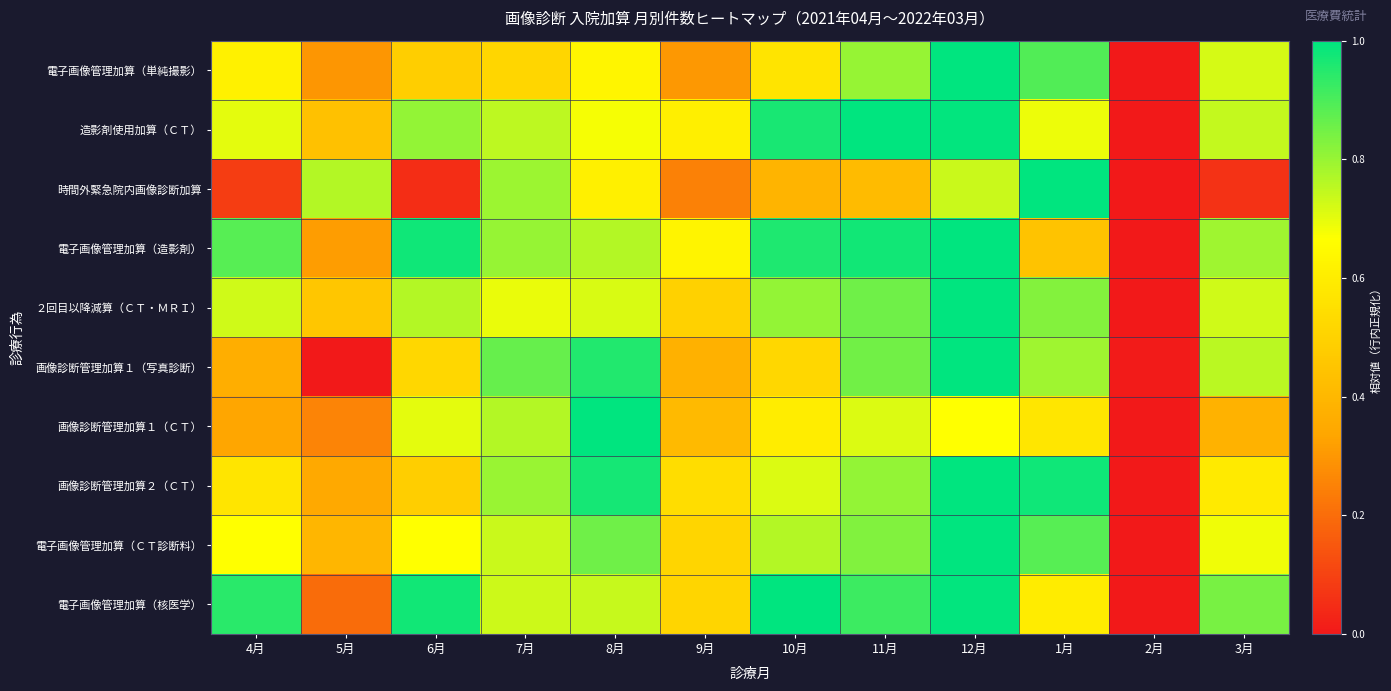

Which series has the largest range (max minus min)?

電子画像管理加算（単純撮影）